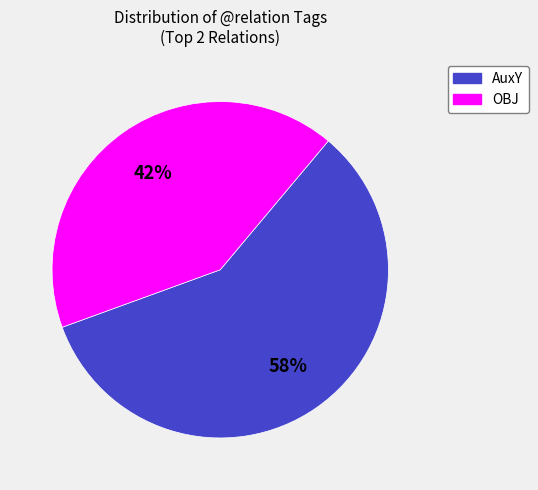

To the nearest percent, what is the average slice percentage?

50%